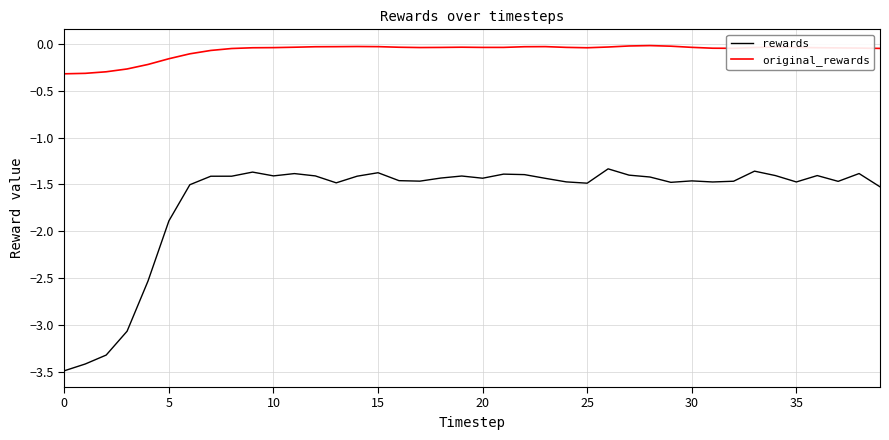

Which series has the largest total across all categories?

original_rewards